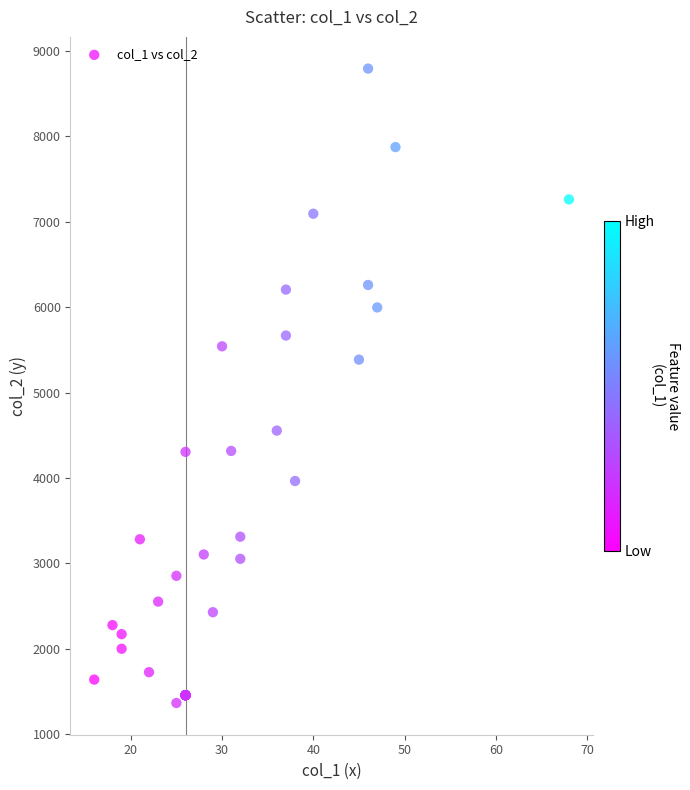

What Y value in the scatter plot is closest to 5078?

5385